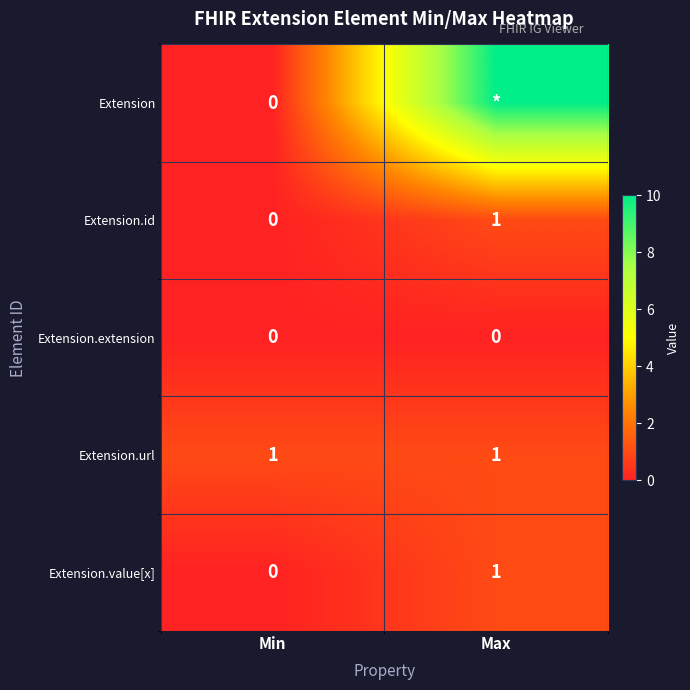

Count the Extension.value[x] values in the range 0 to 1.

2